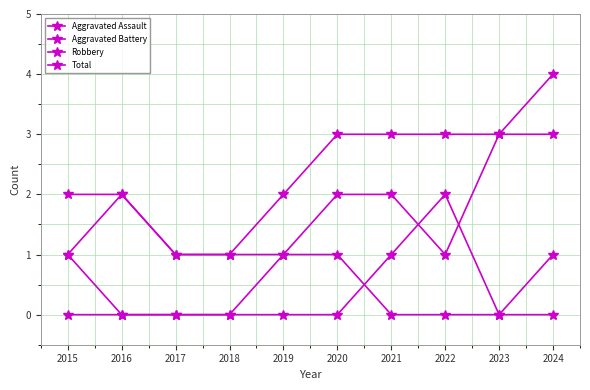

Count the number of categories in the chart.

10